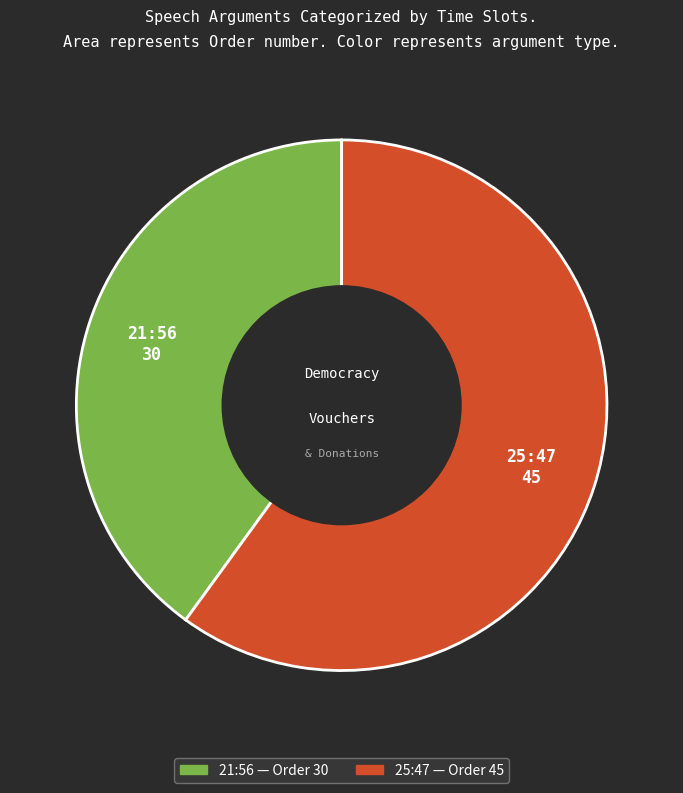

Rank the categories by value from highest to lowest.

25:47, 21:56